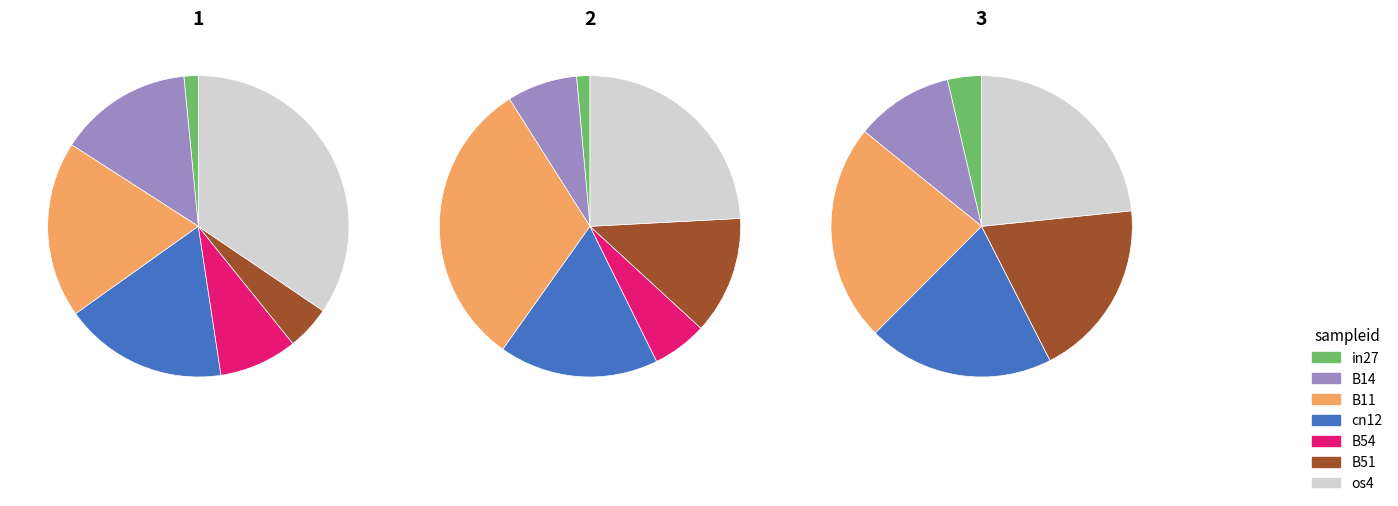

To the nearest percent, what portion does in27 represent?

4%